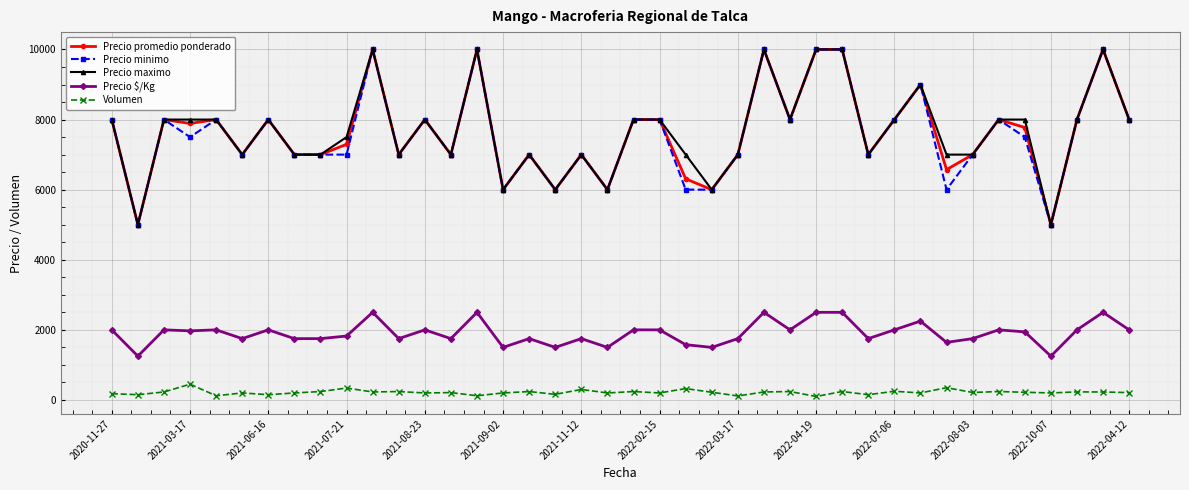

True or false: Precio $/Kg and Precio promedio ponderado intersect in this chart.

False